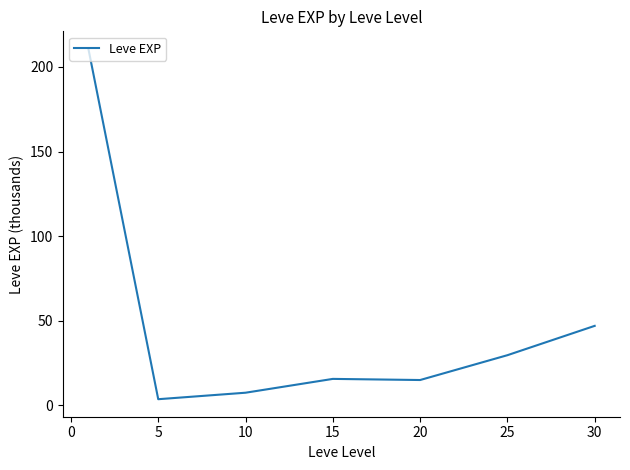

True or false: the data has more than 1 interior local peaks.

False